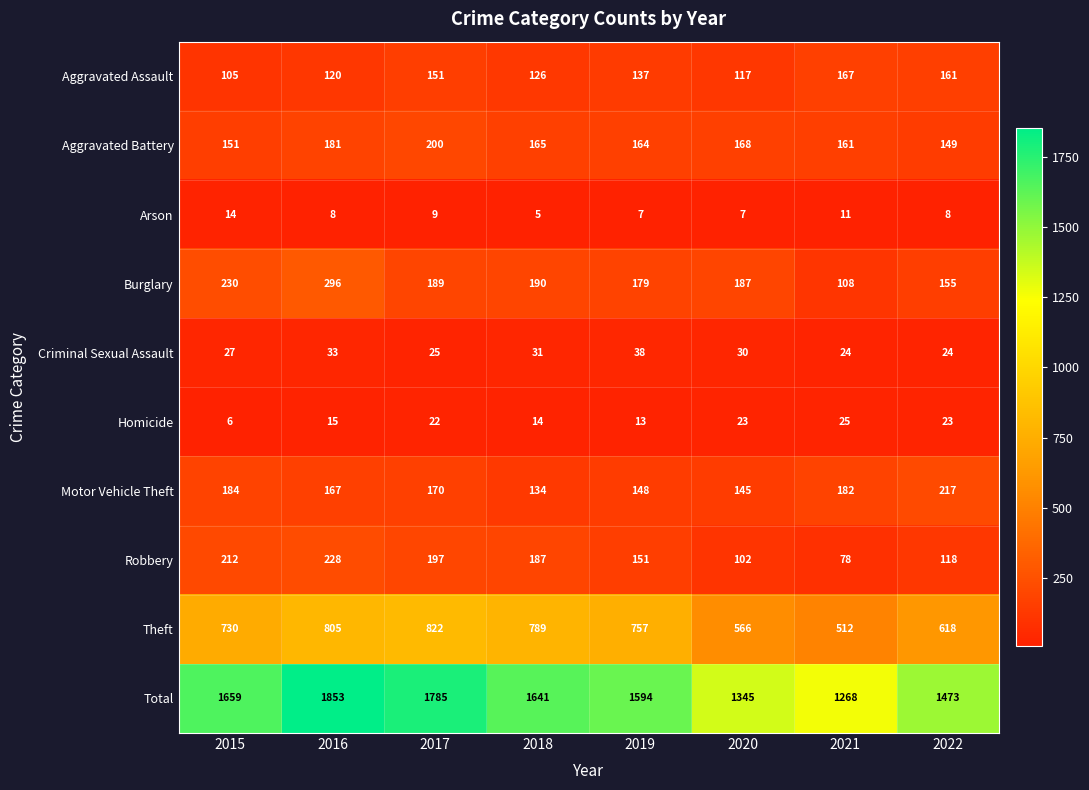

What is the sum of all Burglary values?

1534